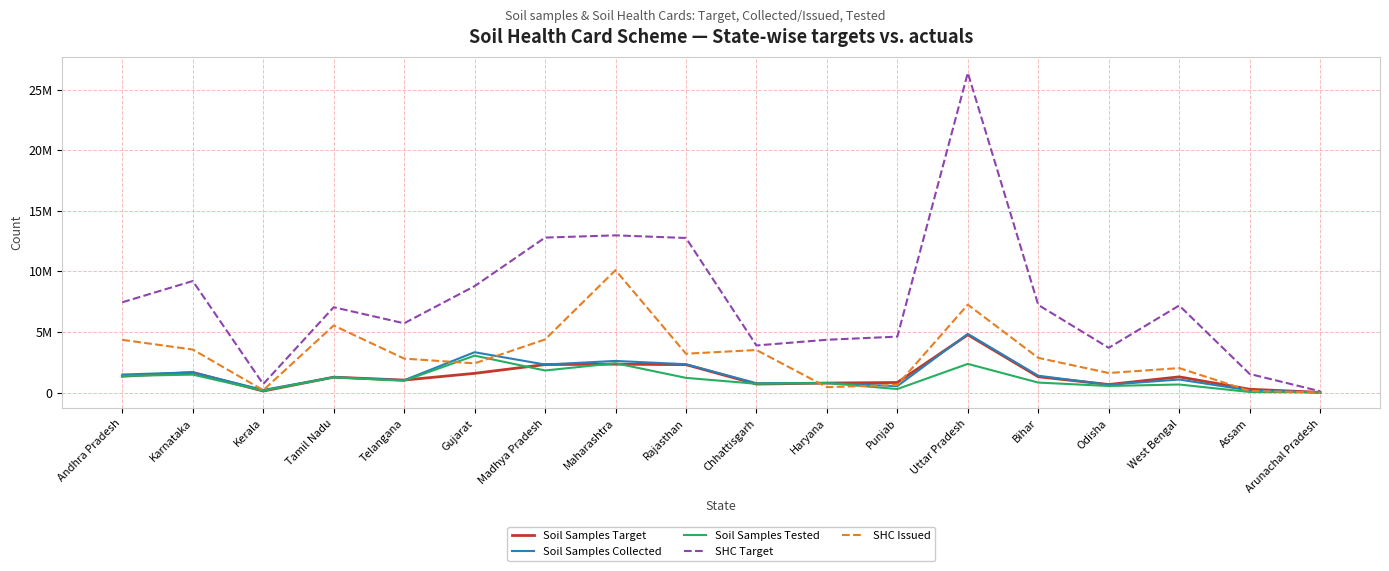

At which category is the sum across all series the highest?

Uttar Pradesh